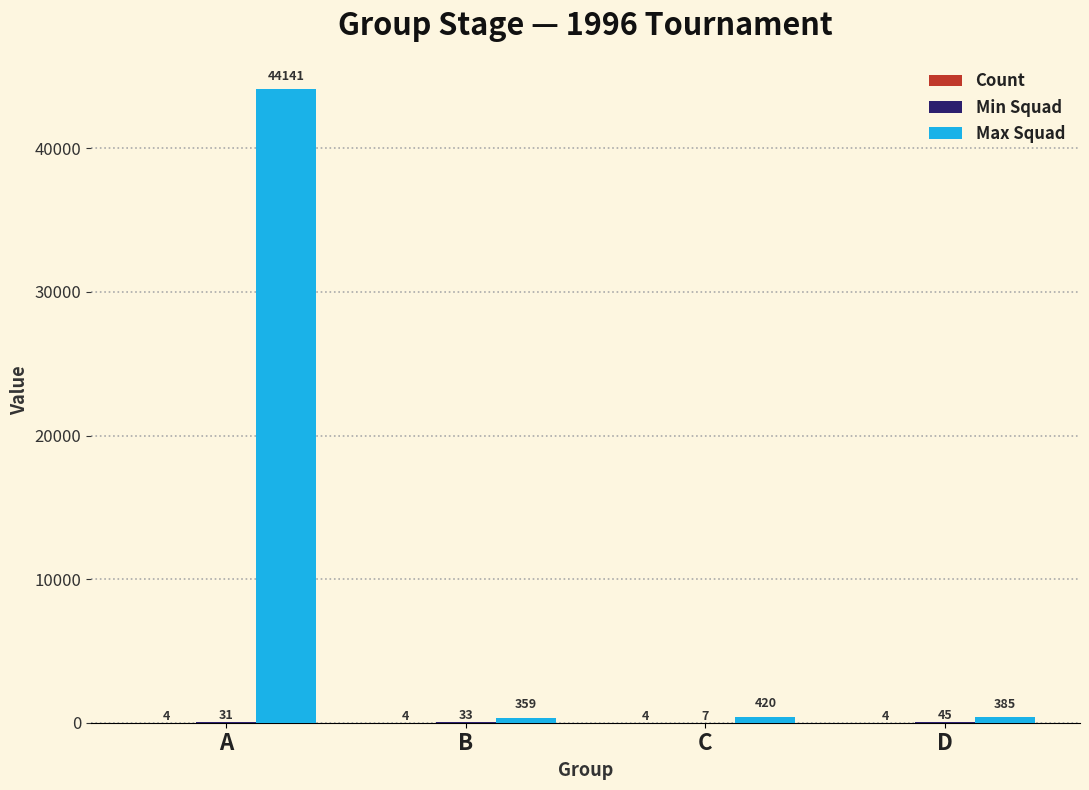

At which category is the sum across all series the highest?

A